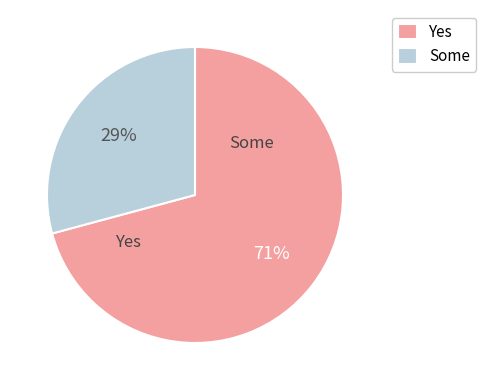

To the nearest percent, what is the difference between the largest and smallest slice percentages?

42%